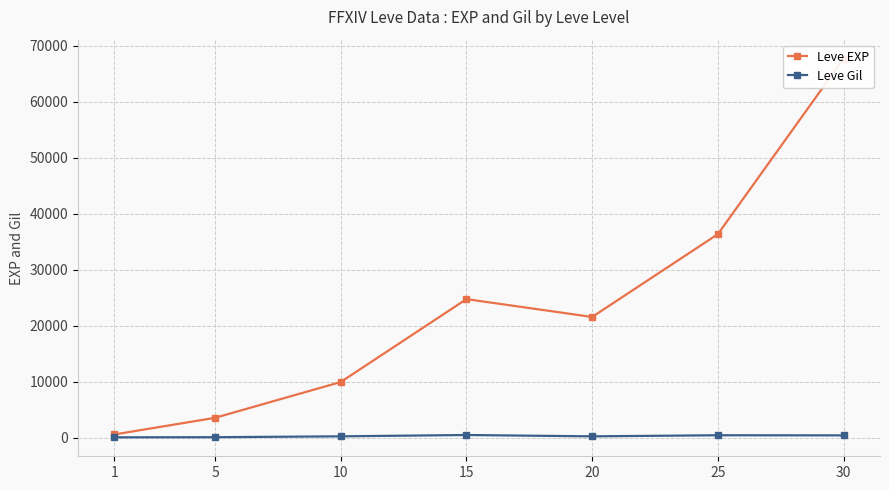

At which label does Leve EXP reach its minimum?

1